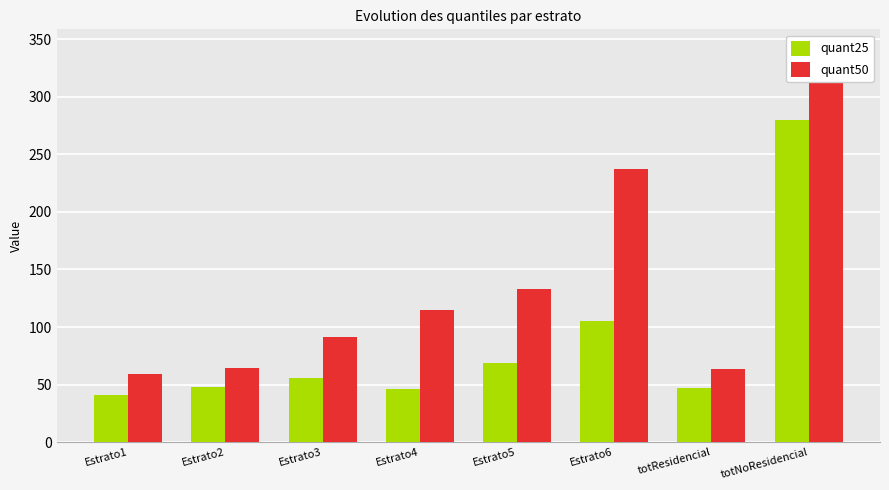

Reading left to right, extract all data points from this chart.

quant25: Estrato1=41.3	Estrato2=47.5	Estrato3=55.6	Estrato4=46.2	Estrato5=69.0	Estrato6=105.7	totResidencial=47.5	totNoResidencial=280.2
quant50: Estrato1=59.5	Estrato2=64.9	Estrato3=91.7	Estrato4=114.7	Estrato5=133.3	Estrato6=237.5	totResidencial=63.5	totNoResidencial=341.5